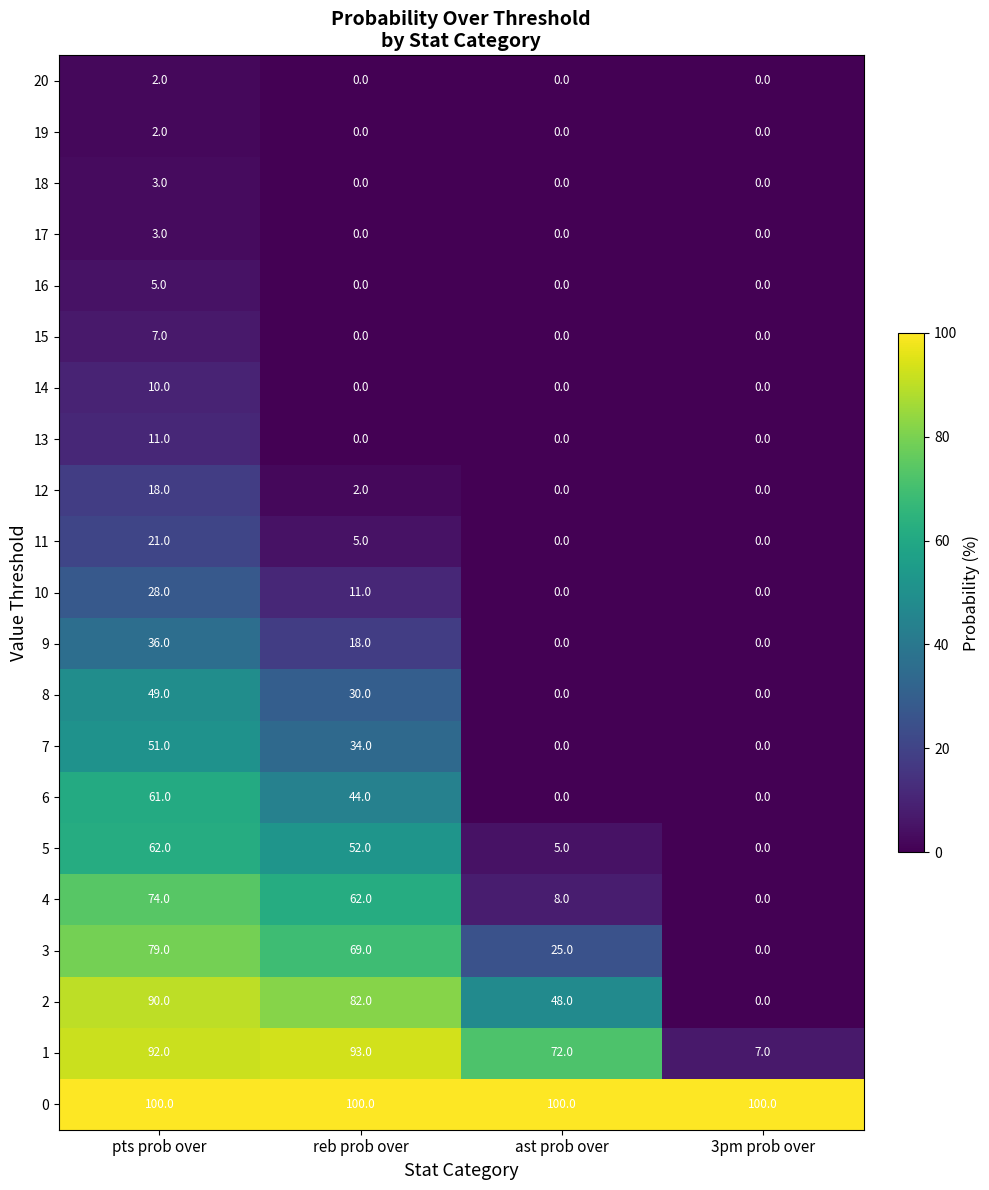

Between pts prob over and ast prob over, which series saw the biggest shift?

4